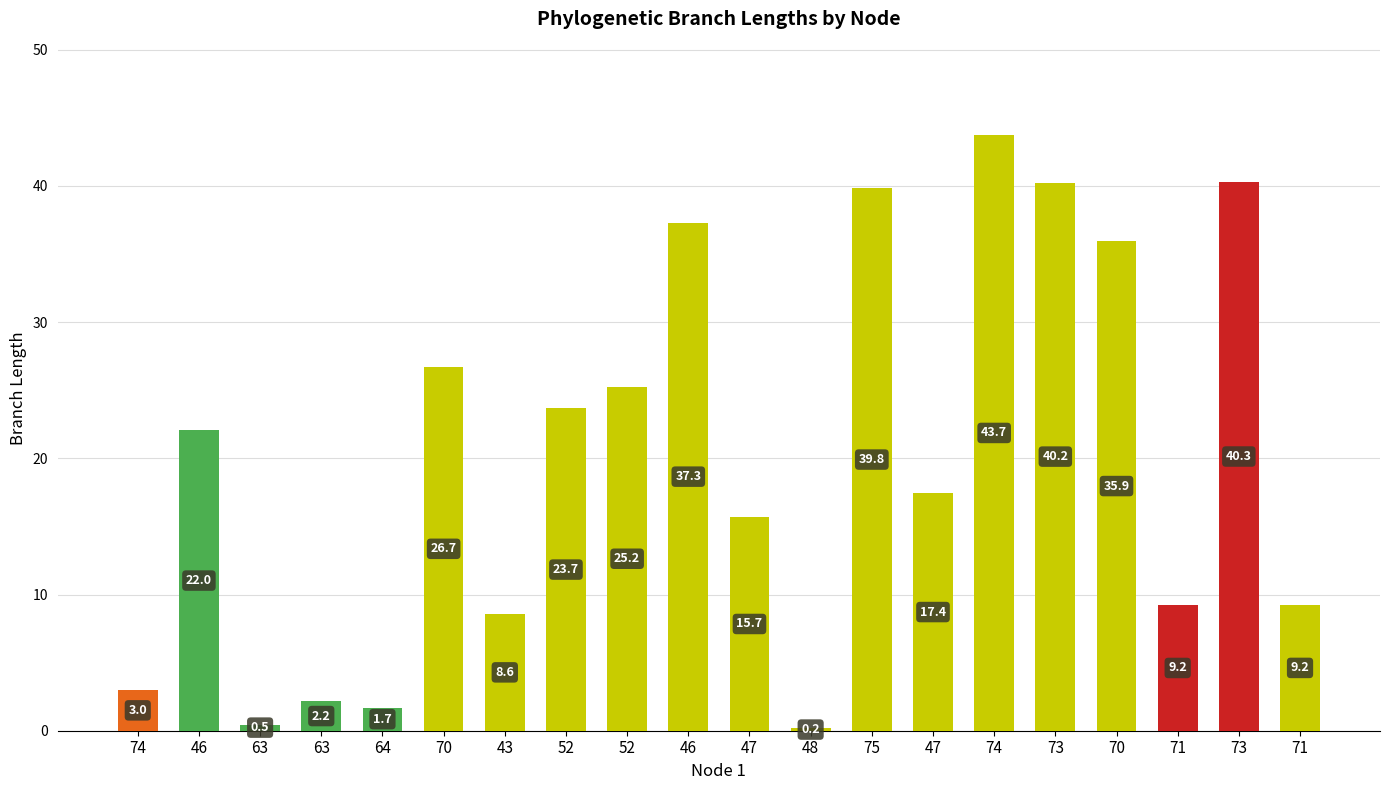

The value at 70 is 26.7. True or false?

True